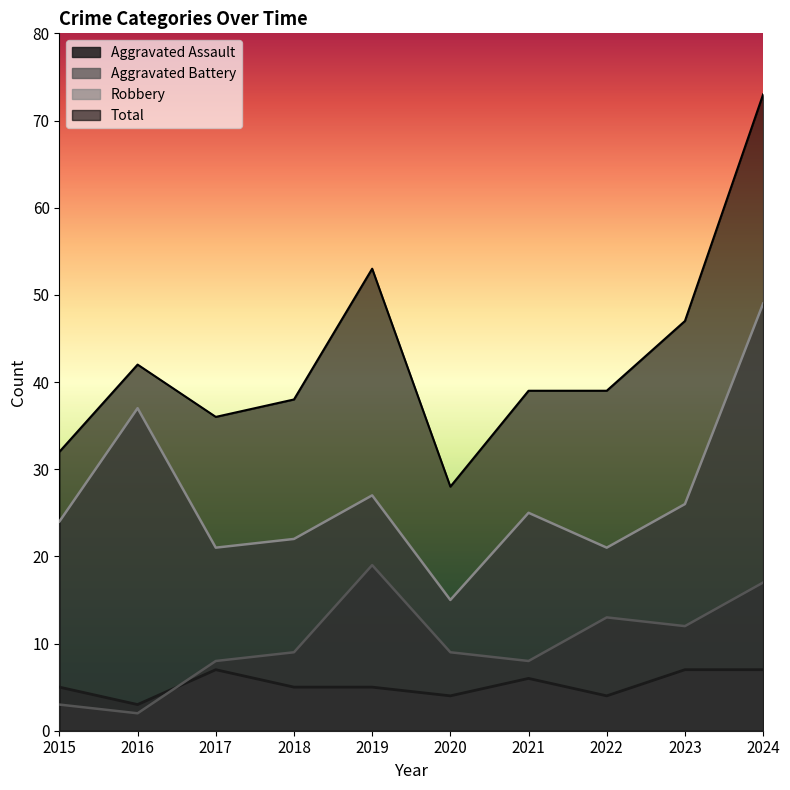

Is it true that Aggravated Battery equals 12 at 2020?

False